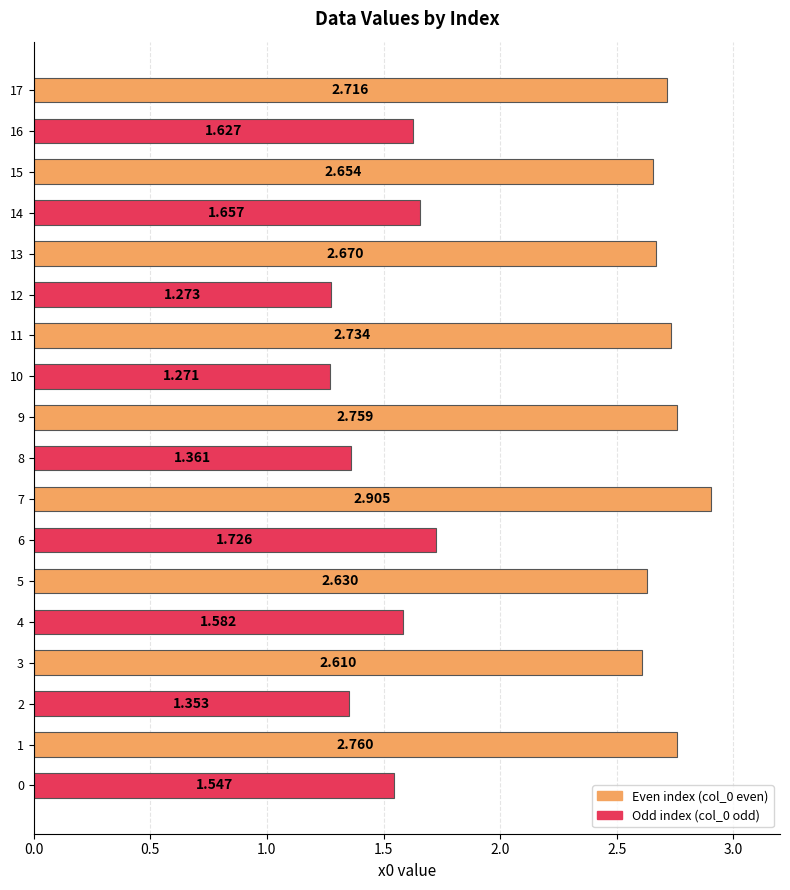

What is the difference between the values at 13 and 16?

1.0